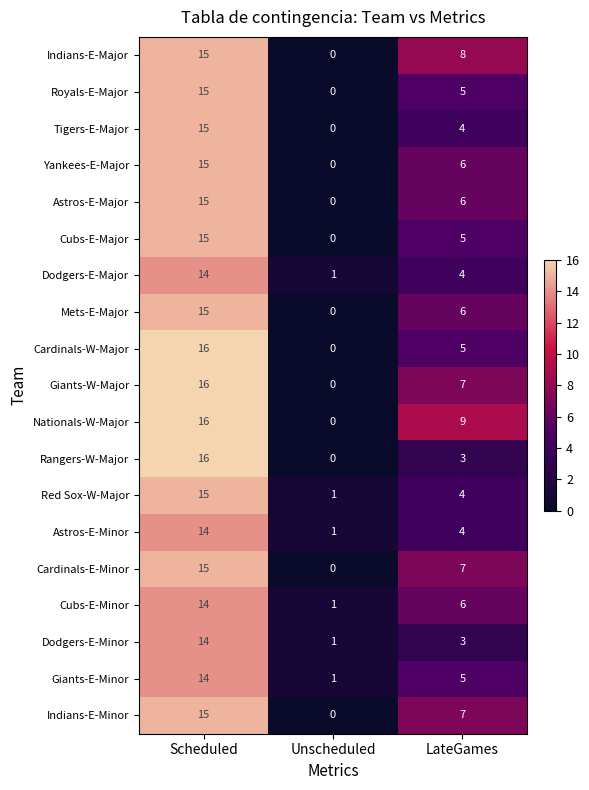

At which label does Astros-E-Major first exceed 6?

Scheduled